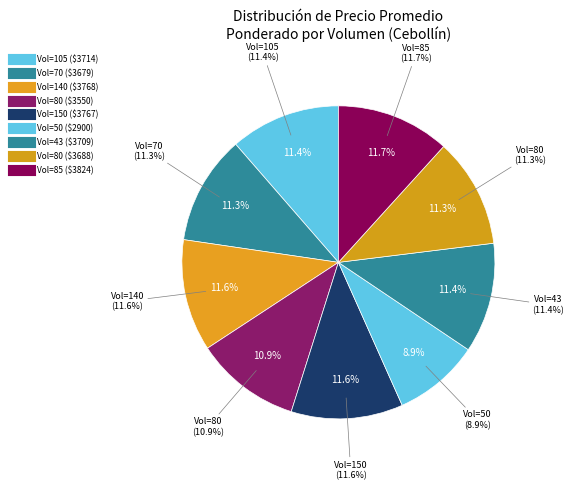

To the nearest percent, what portion does 43 represent?

11%